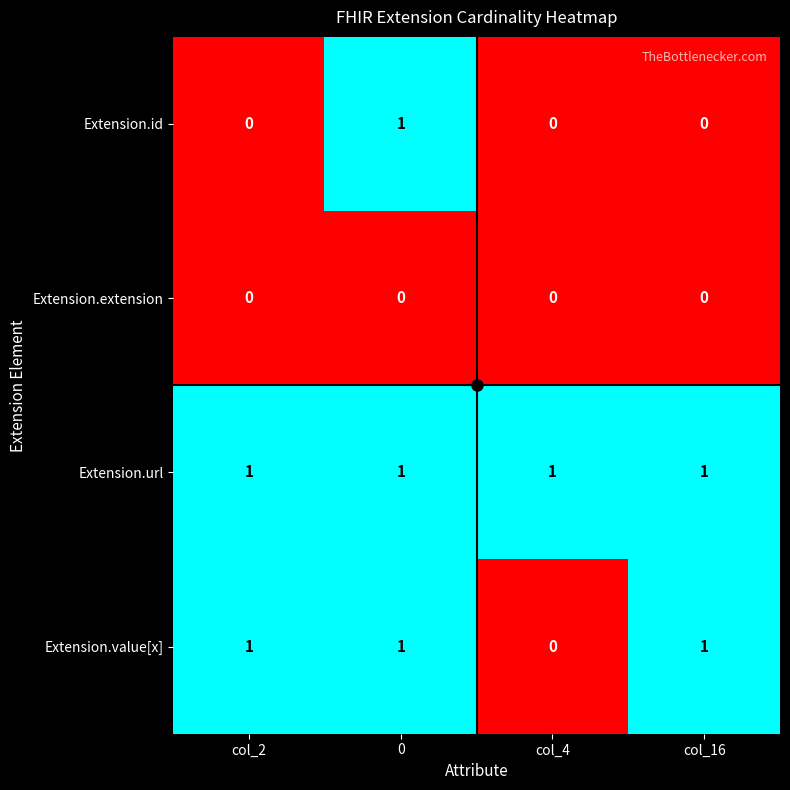

List the series in order of their overall mean, lowest first.

Extension.extension, Extension.id, Extension.value[x], Extension.url